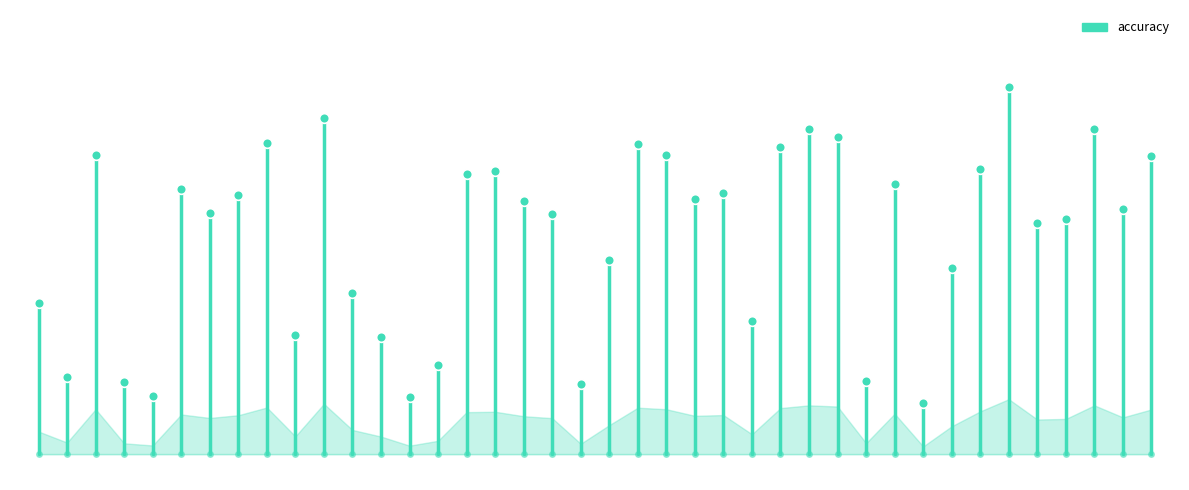

Which has a higher value, 49 or 62?

62